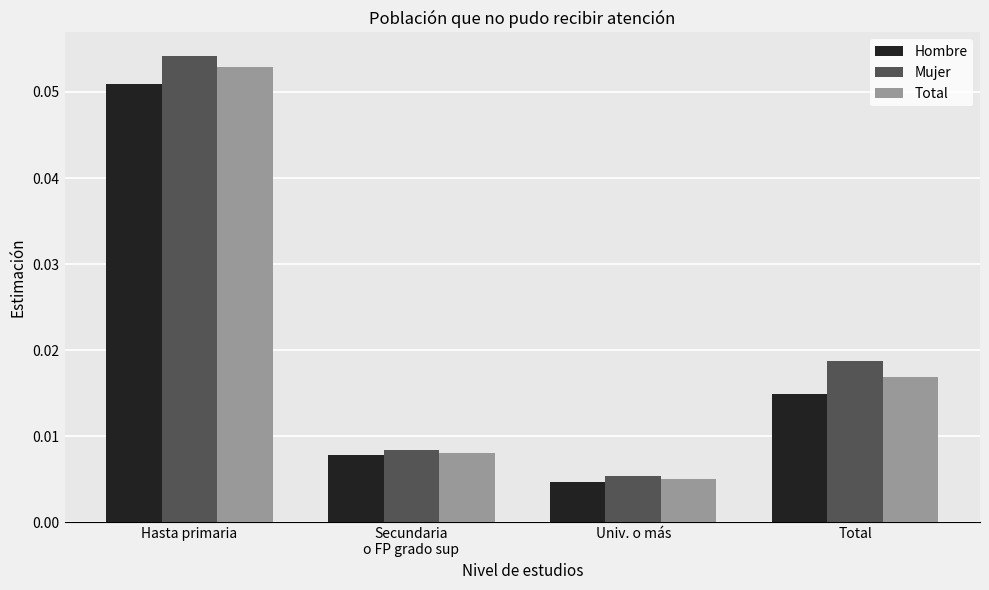

At which label is Mujer closest to 0?

Univ. o más